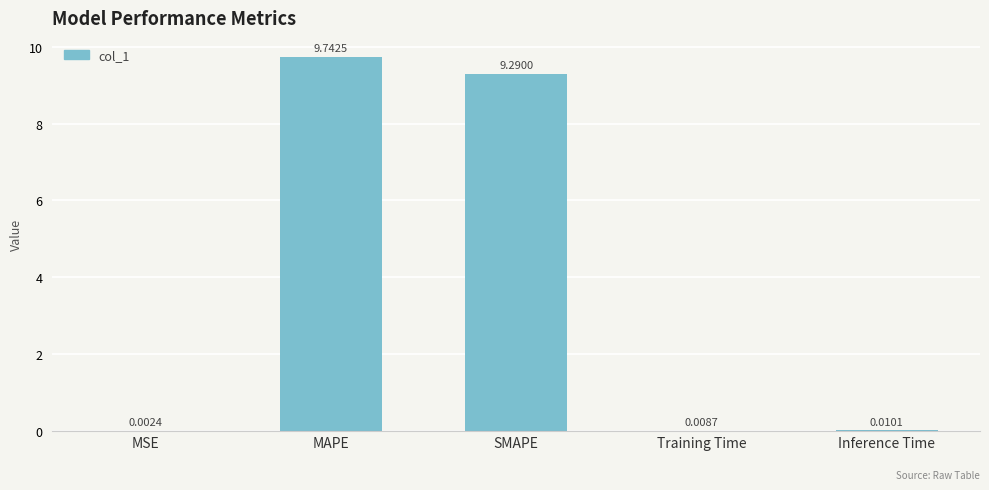

Between MSE and Inference Time, which is larger?

Inference Time